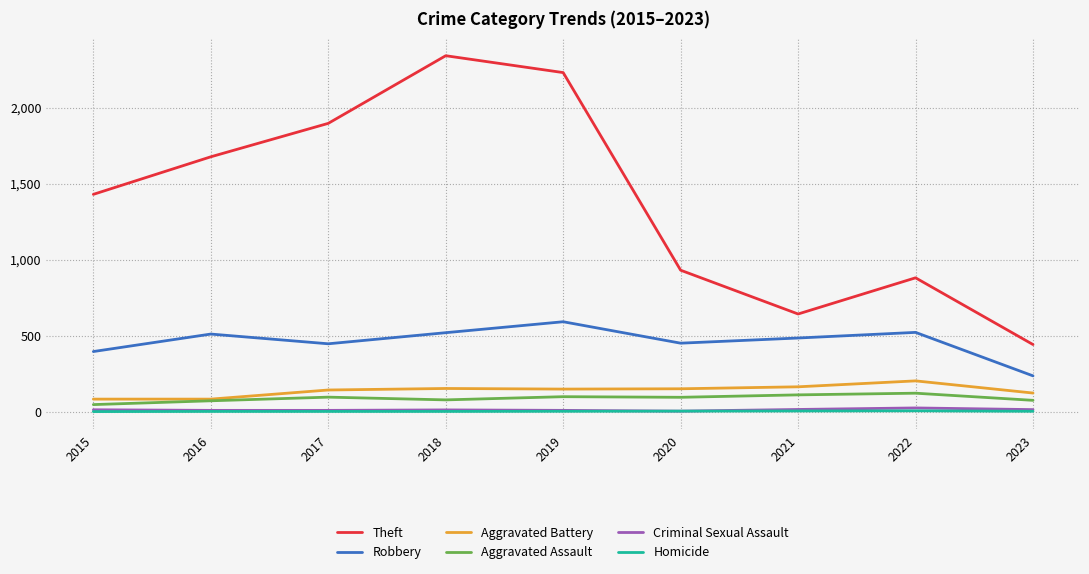

True or false: Robbery has a value of 899 at 2019.

False